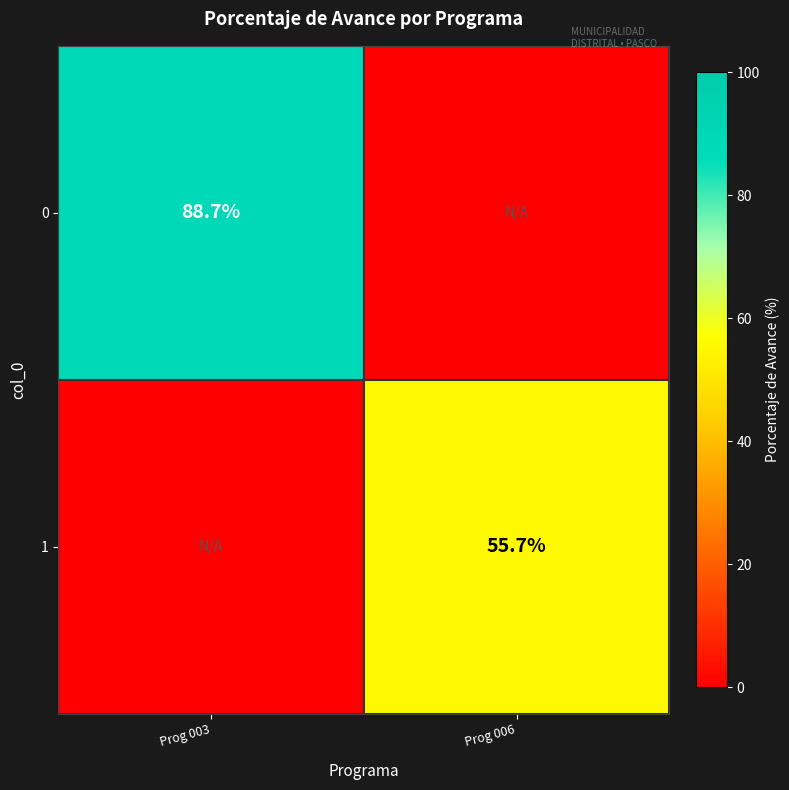

What is the difference between the 0 values at Prog 003 and Prog 006?

88.7